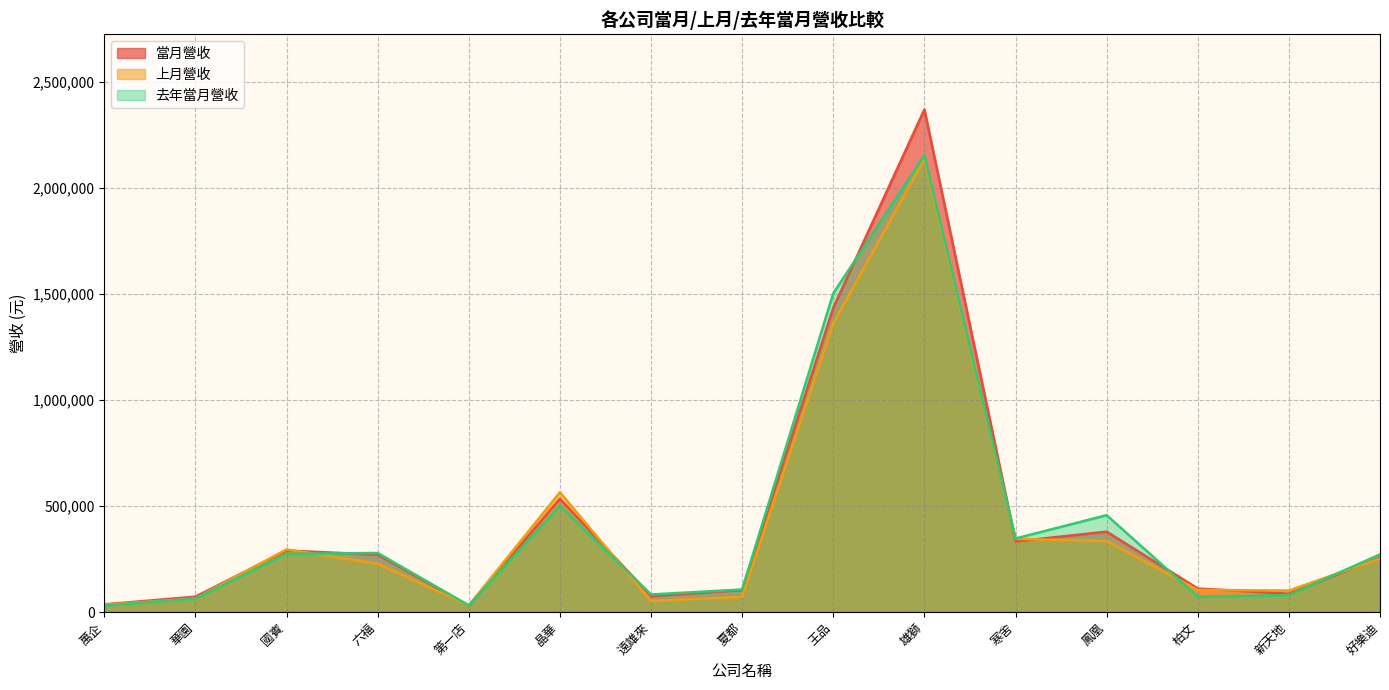

Which category has the highest value in the 上月營收 series?

雄獅